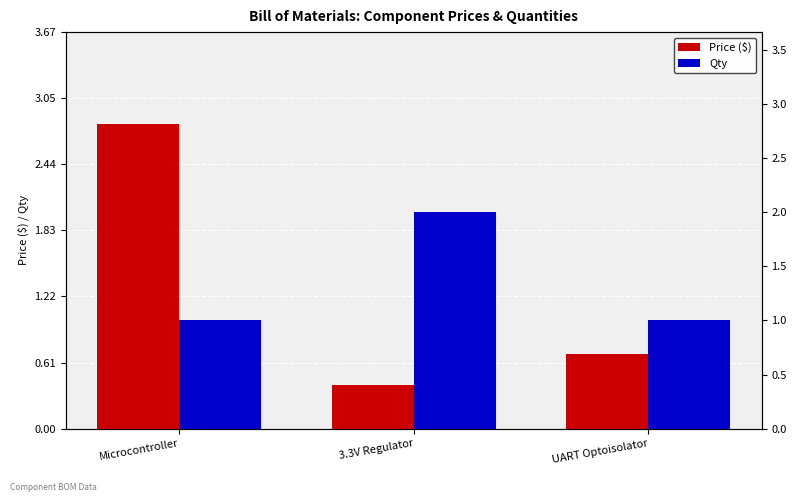

What value does the Qty series have at Microcontroller?

1.0